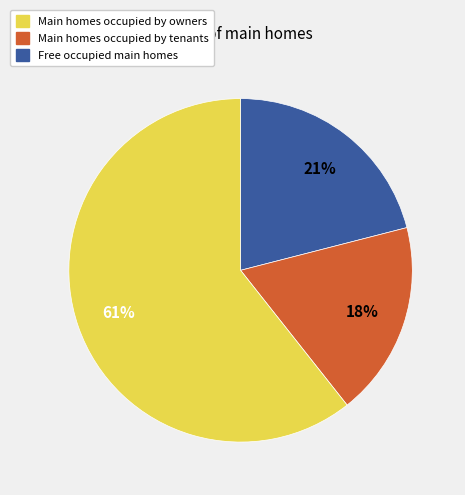

To the nearest percent, what is the average slice percentage?

33%